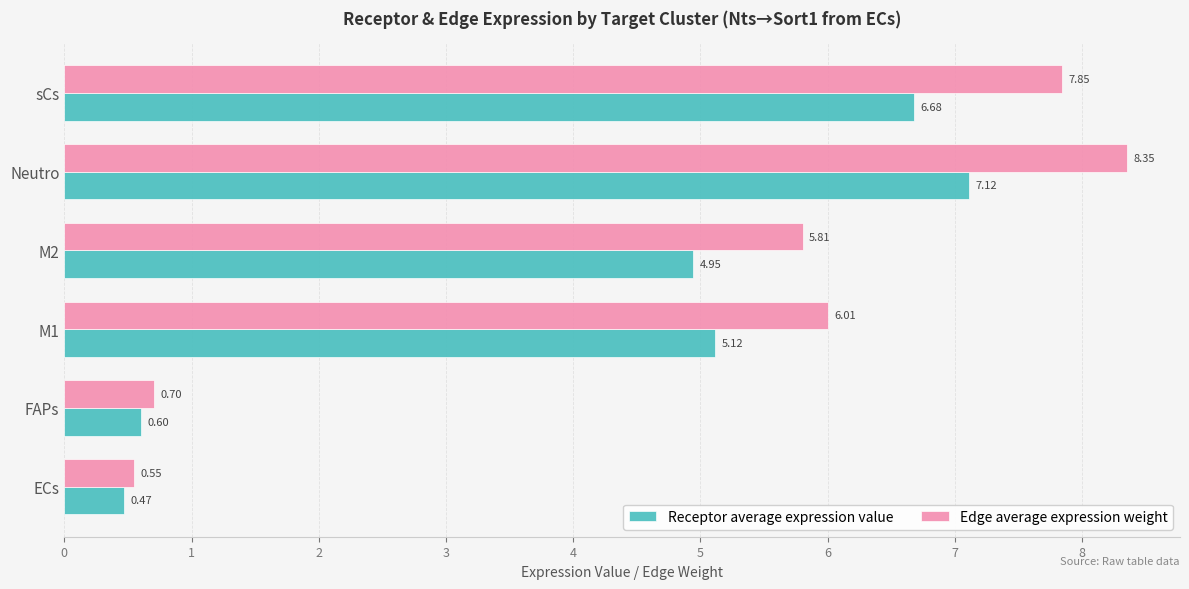

What is the lowest value of the Edge average expression weight series?

0.6